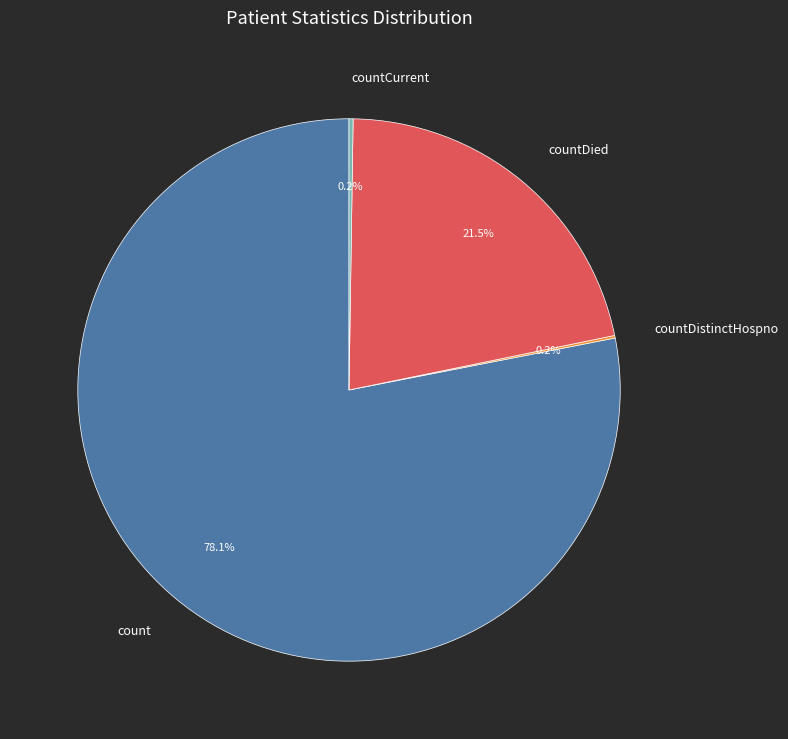

How much of the chart is everything except countDied?

78.5%